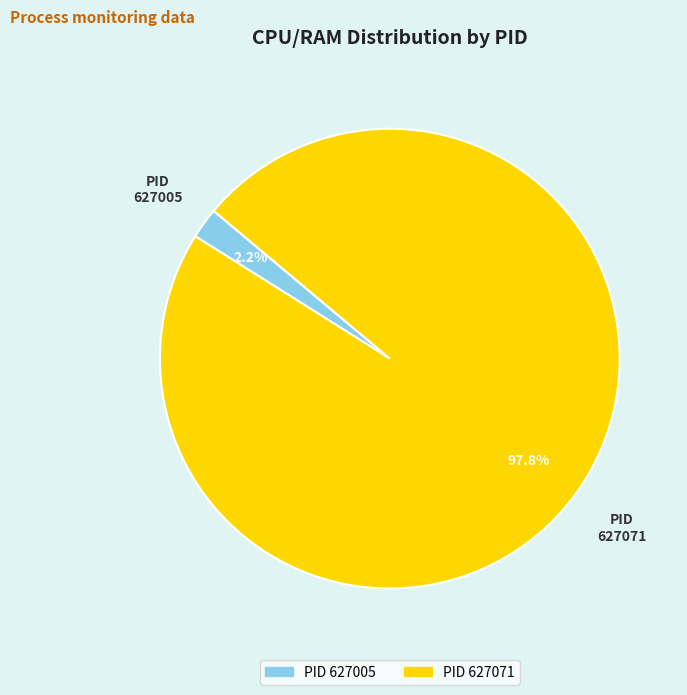

How many slices are in this pie chart?

2